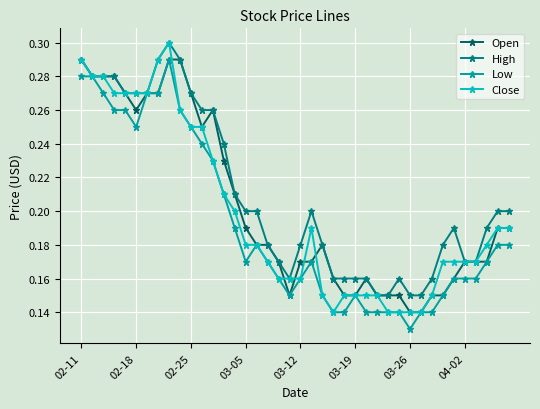

Which series has the largest total across all categories?

High